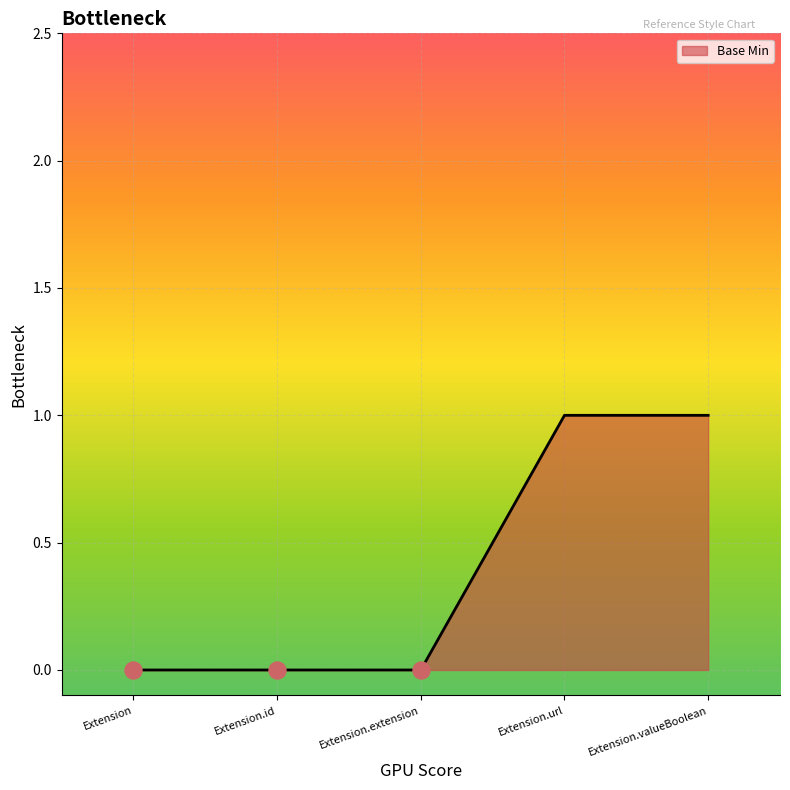

What is the change in value from Extension to Extension.url?

+1